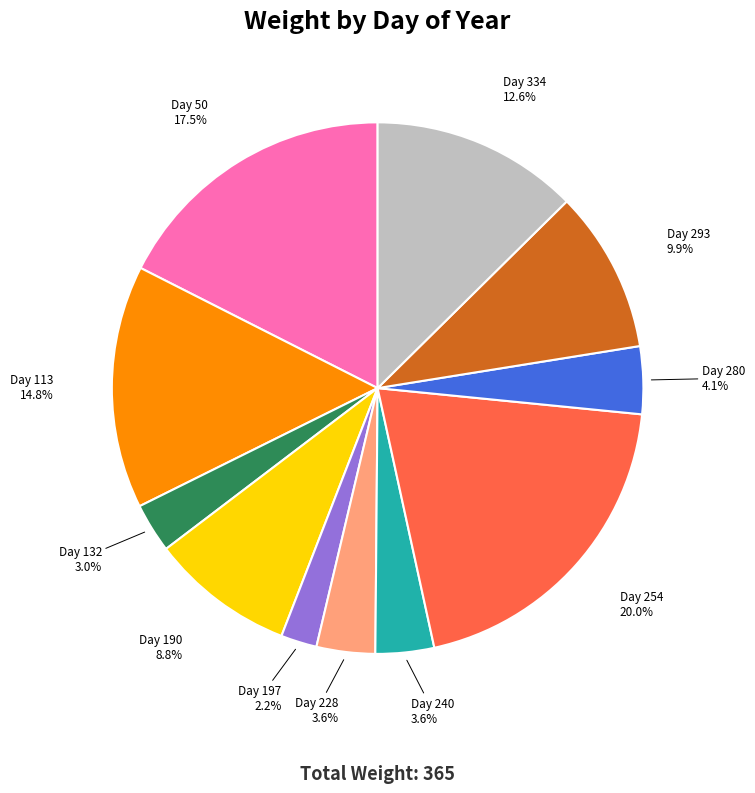

Is there any slice that represents more than half of the pie?

No